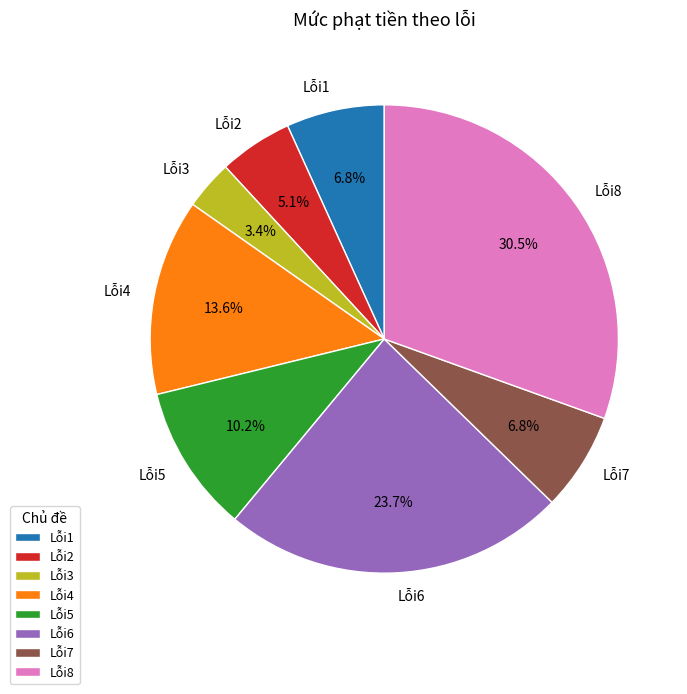

How much of the chart is everything except Lỗi7?

93.2%